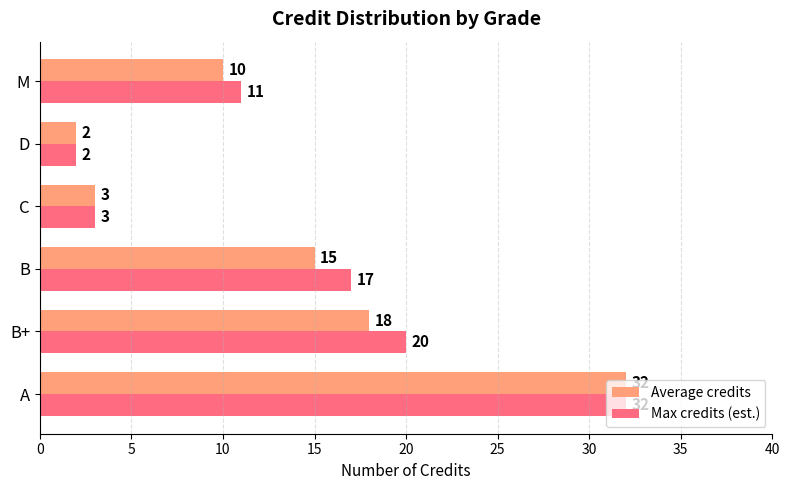

Where is Max credits (est.) nearest to the value 17?

B